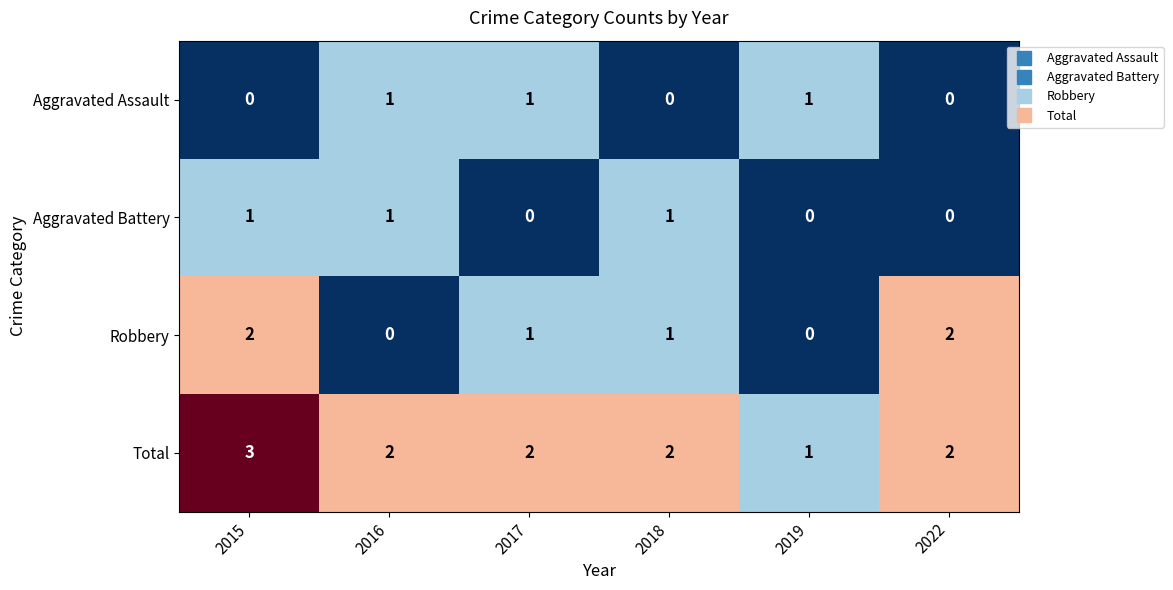

How many data points does each series have?

6